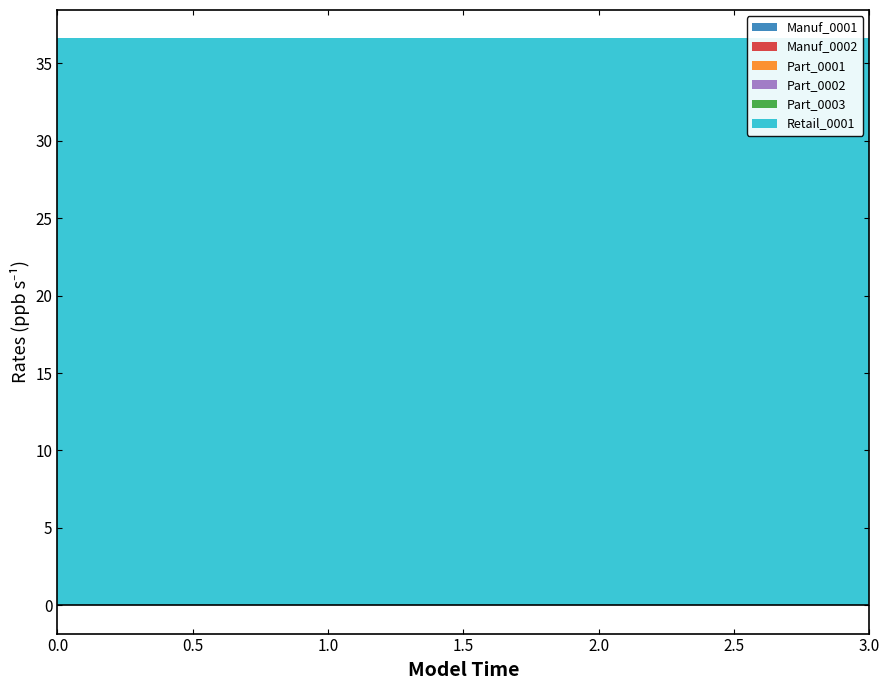

Which series has the largest total across all categories?

Retail_0001